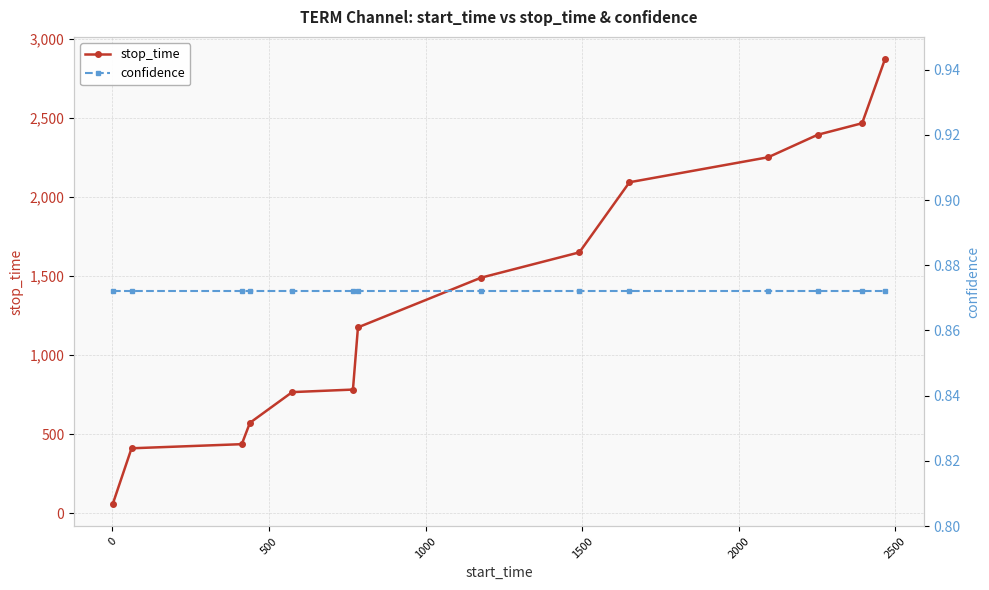

What is the value of the stop_time point at the 12th from the left?

2393